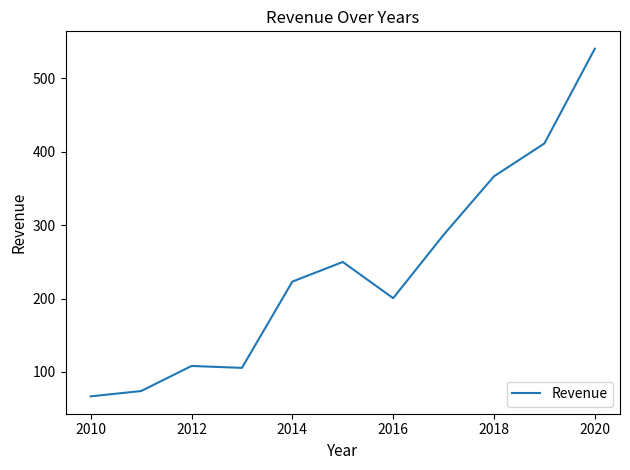

What is the minimum value shown in the chart?

66.8